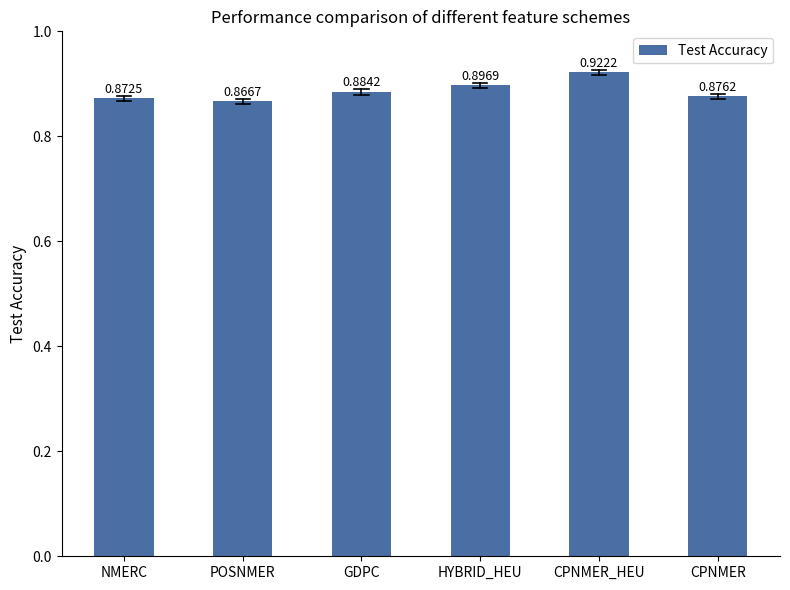

At which category does the chart reach its peak across all series?

CPNMER_HEU